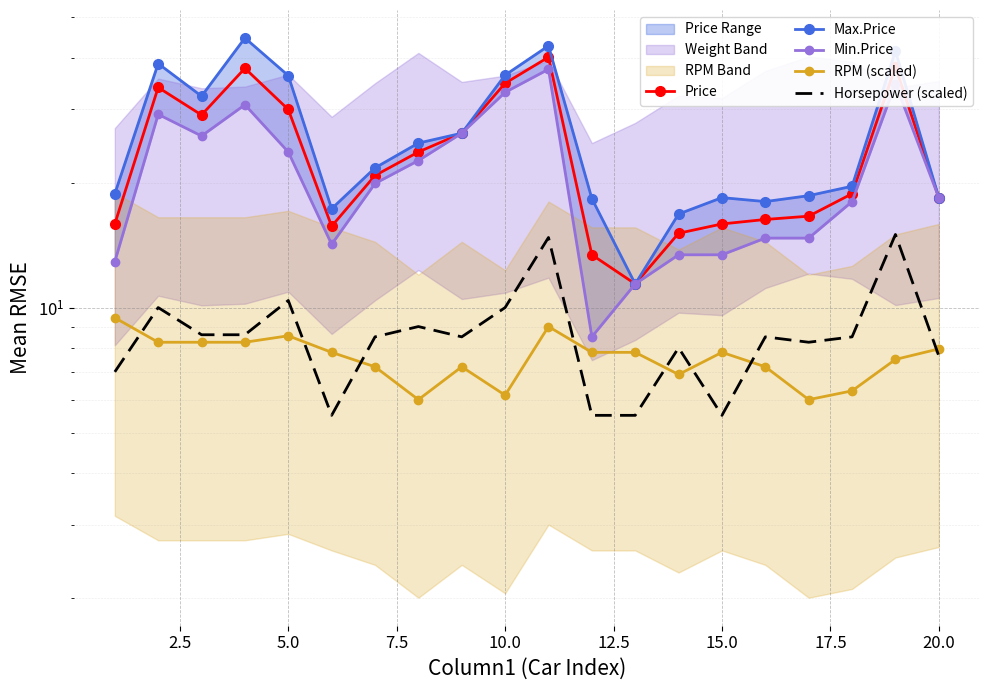

What is the difference between the highest and lowest values at 15.0?

12.9